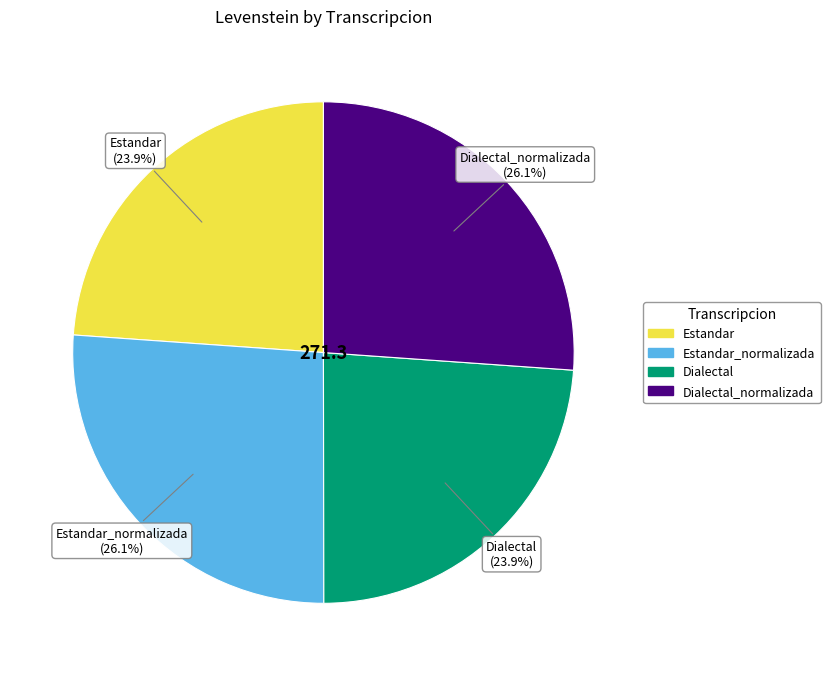

Does any single category account for the majority?

No